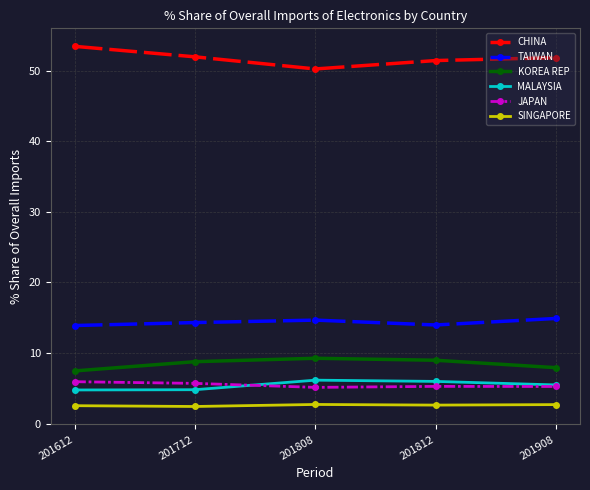

What is the minimum value for SINGAPORE?

2.4